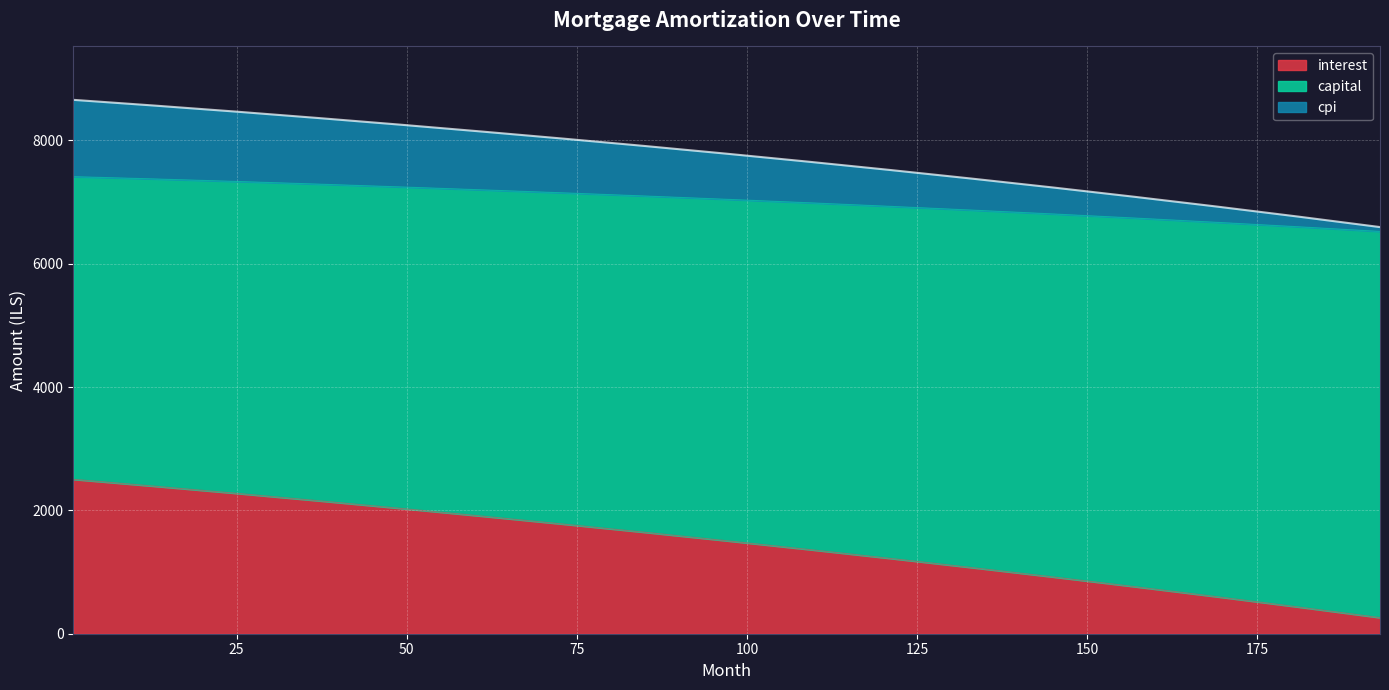

What is the sum of all interest values?

24835.2